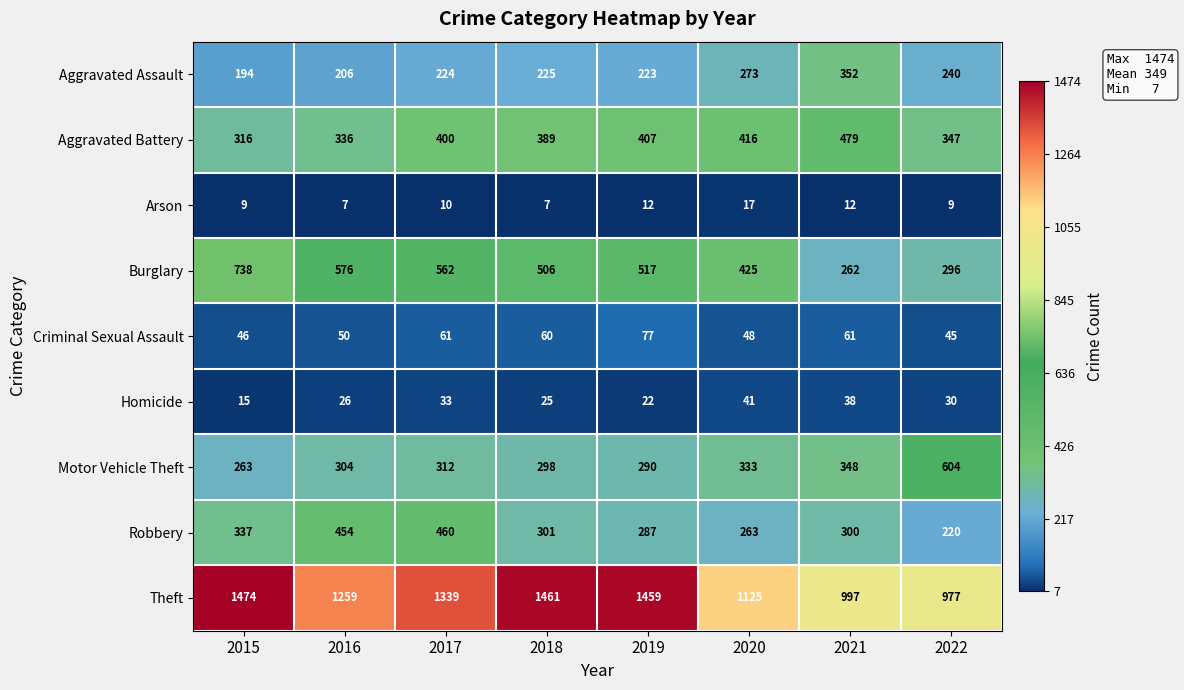

At how many categories does at least one series exceed 72?

8